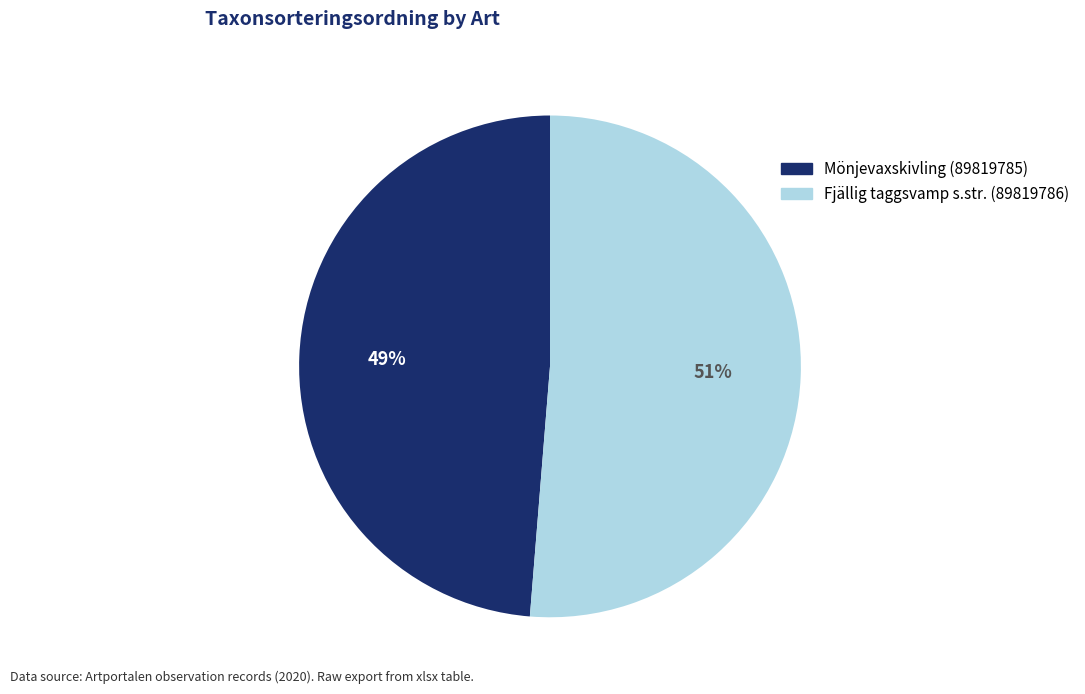

Do Mönjevaxskivling (89819785) and Fjällig taggsvamp s.str. (89819786) together represent more than half of the pie?

Yes